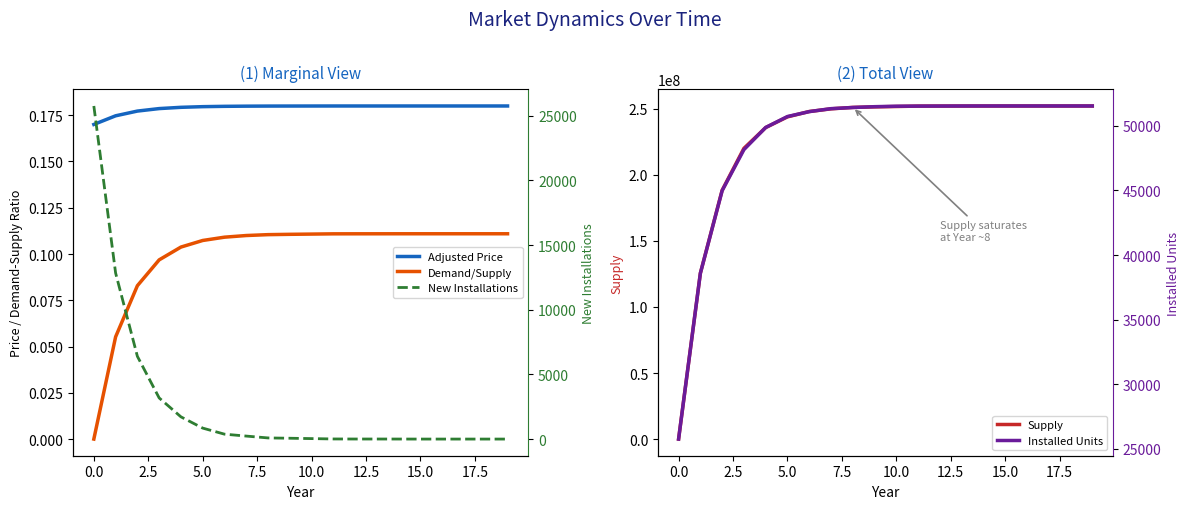

True or false: Supply has a value of 0.0 at 0.0.

True